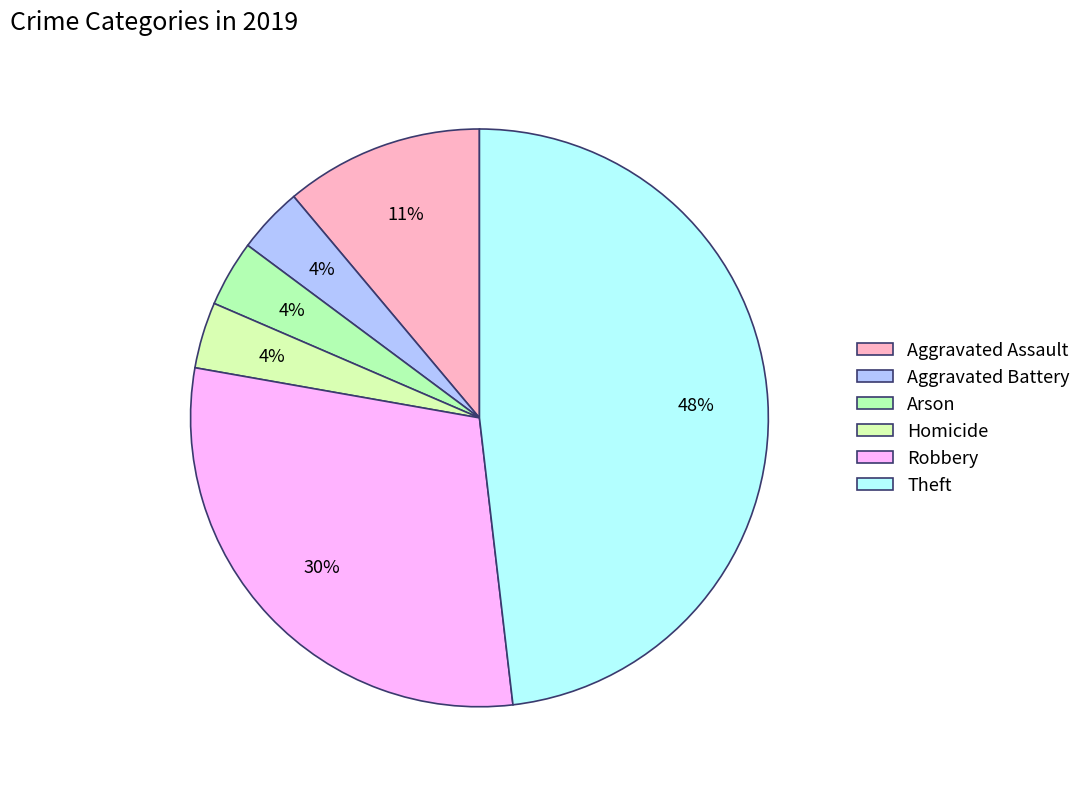

Is the sum of Homicide and Aggravated Assault greater than half?

No